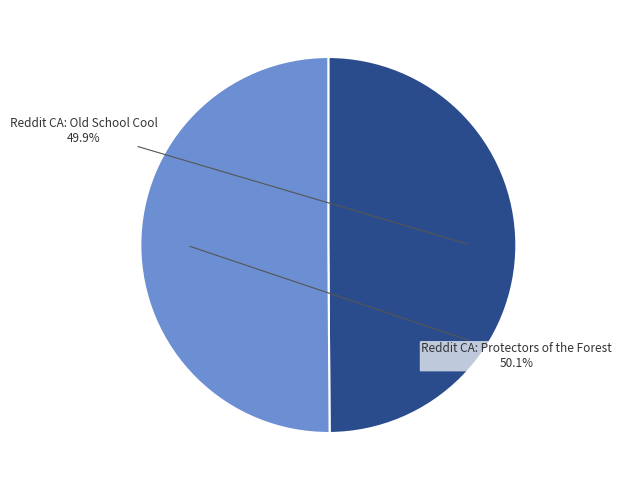

Is there a majority slice in this chart?

Yes